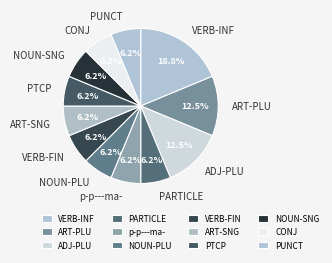

Approximately how many times larger is the value at PUNCT compared to ART-PLU?

0.5